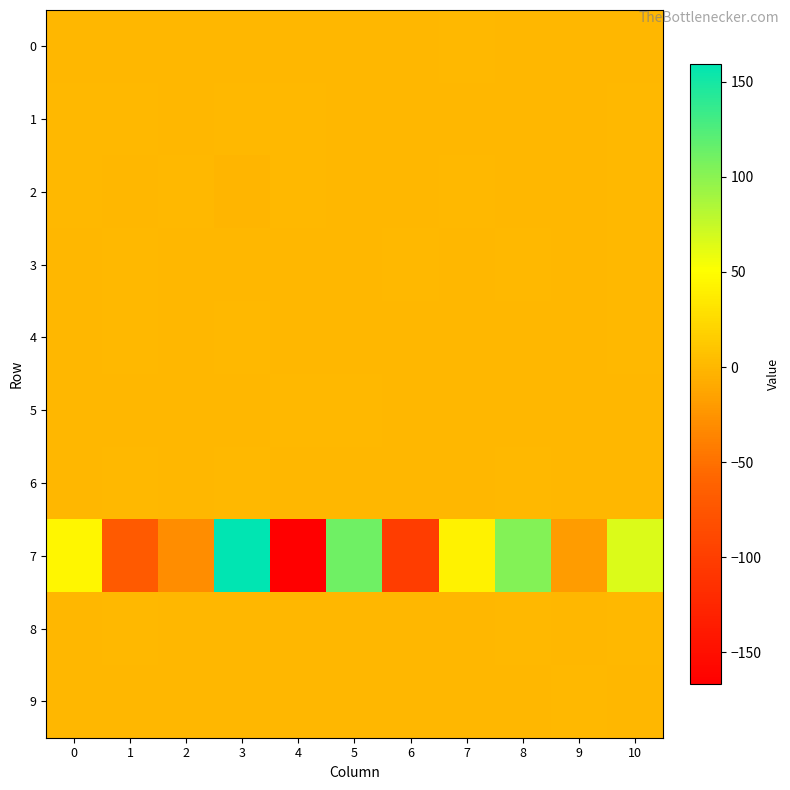

List the series in order of their peak value, lowest first.

row_9, row_0, row_4, row_8, row_5, row_3, row_6, row_2, row_1, row_7